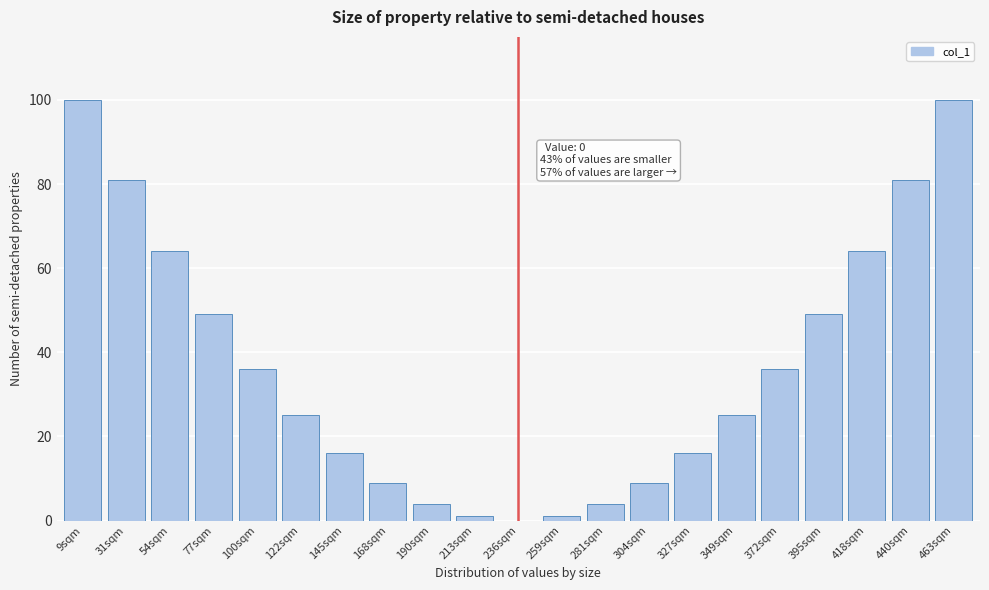

Reading left to right, transcribe all the data shown in this chart.

9sqm=100	31sqm=81	54sqm=64	77sqm=49	100sqm=36	122sqm=25	145sqm=16	168sqm=9	190sqm=4	213sqm=1	236sqm=0	259sqm=1	281sqm=4	304sqm=9	327sqm=16	349sqm=25	372sqm=36	395sqm=49	418sqm=64	440sqm=81	463sqm=100